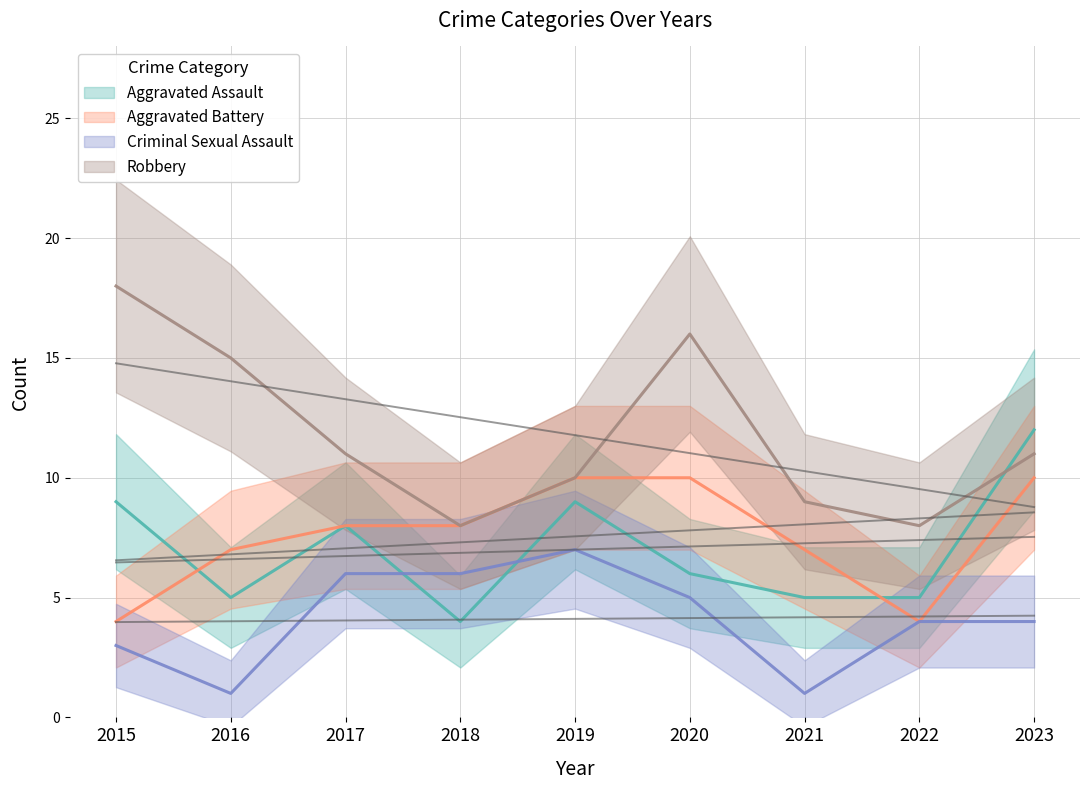

Which category has the highest value across all series?

2015